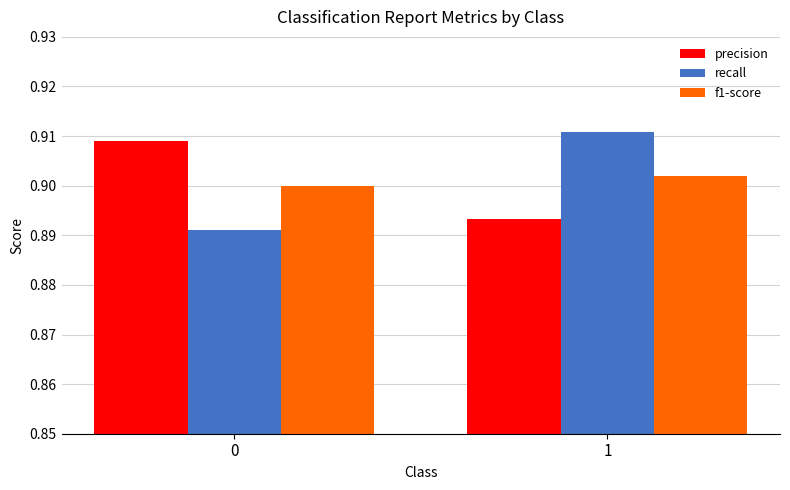

What is the total value across all series at 0?

2.7